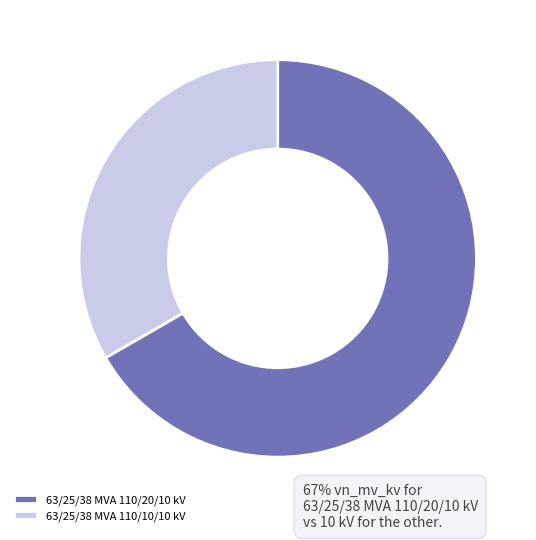

Is there a majority slice in this chart?

Yes